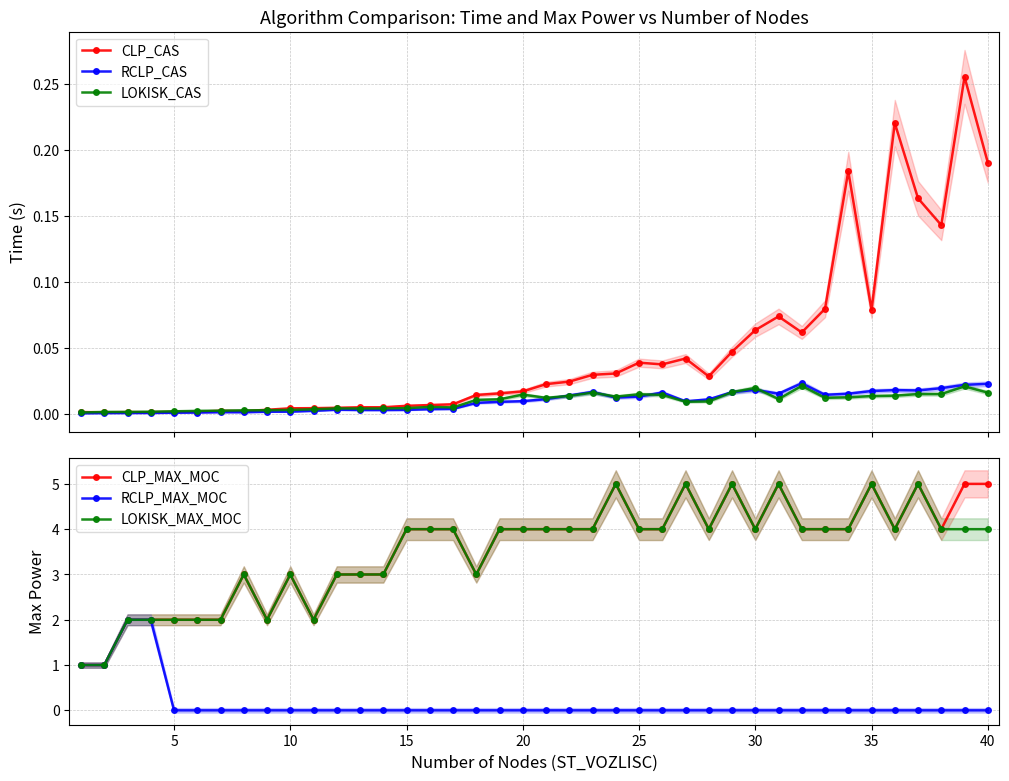

Which series has the largest range (max minus min)?

CLP_MAX_MOC